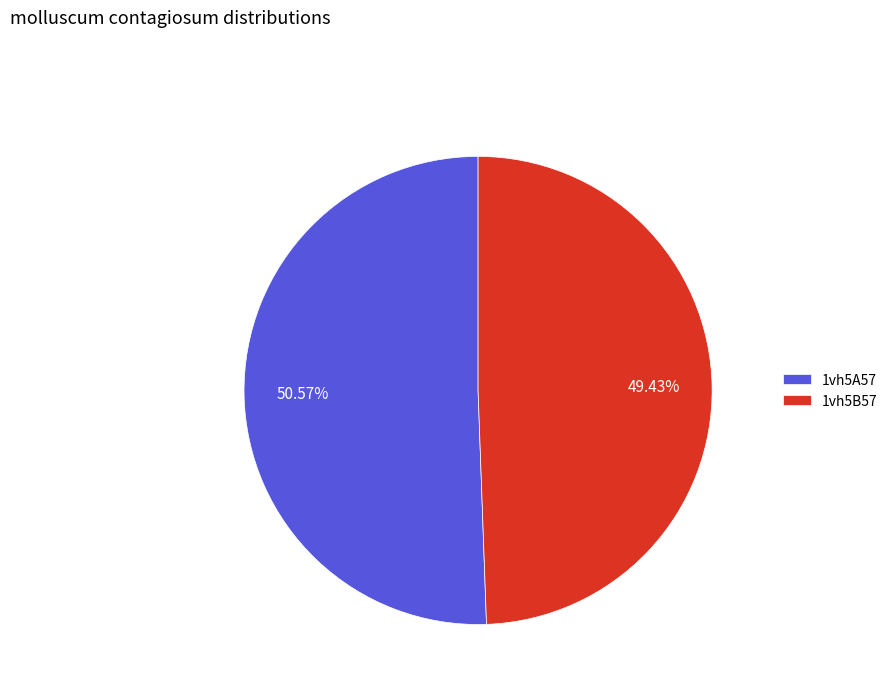

What percentage is the 1vh5B57 slice, to the nearest percent?

49%